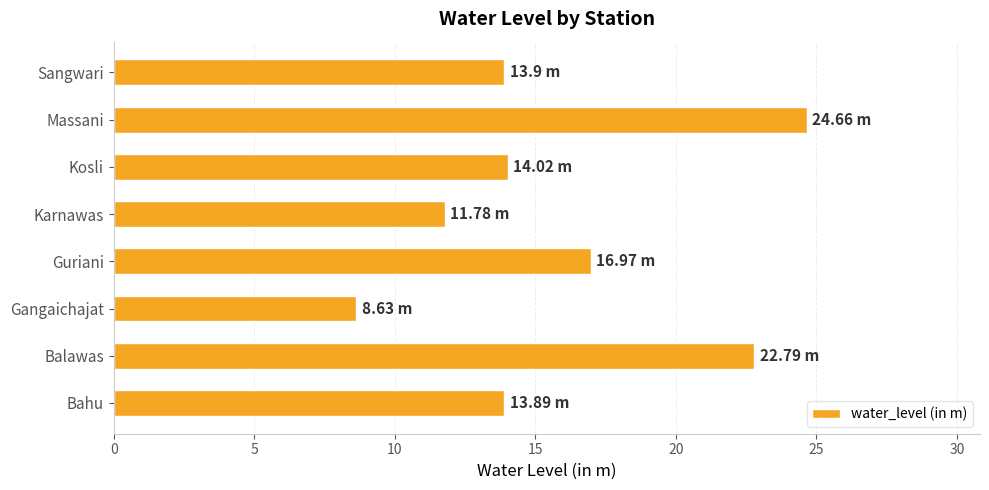

How many data points does each series have?

8